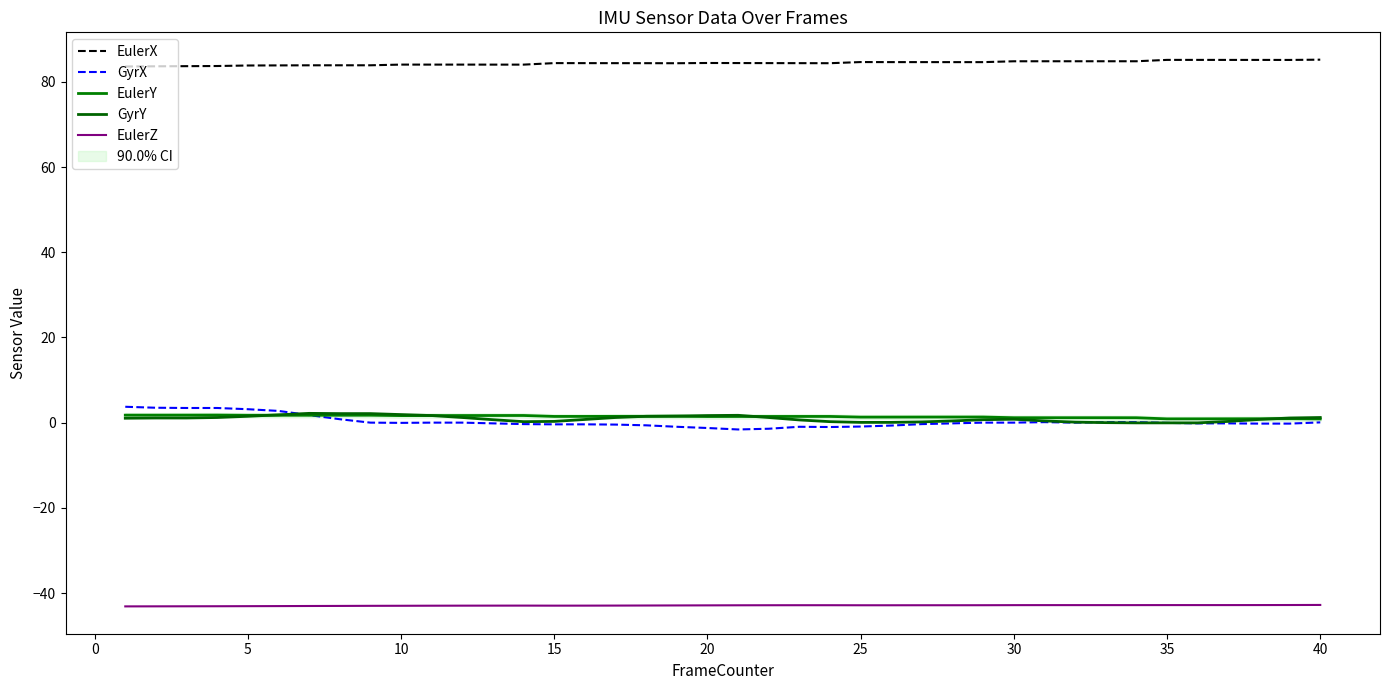

Where is the first local minimum for EulerZ?

15